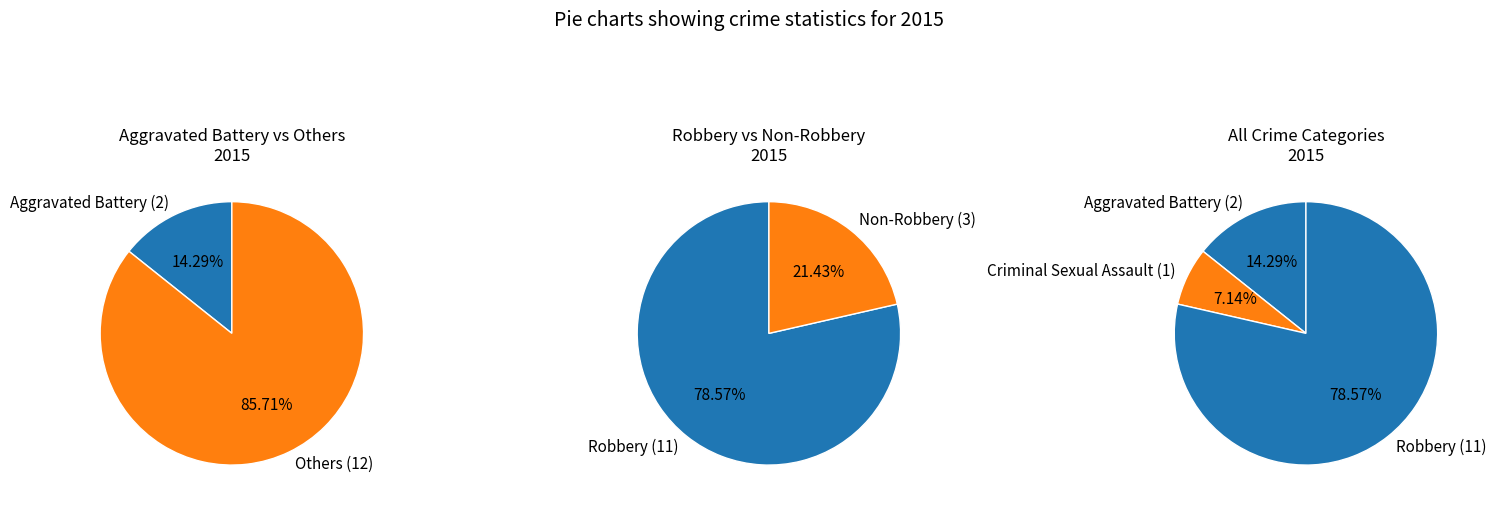

What is the ratio of the value at Aggravated Battery to the value at Total?

0.1